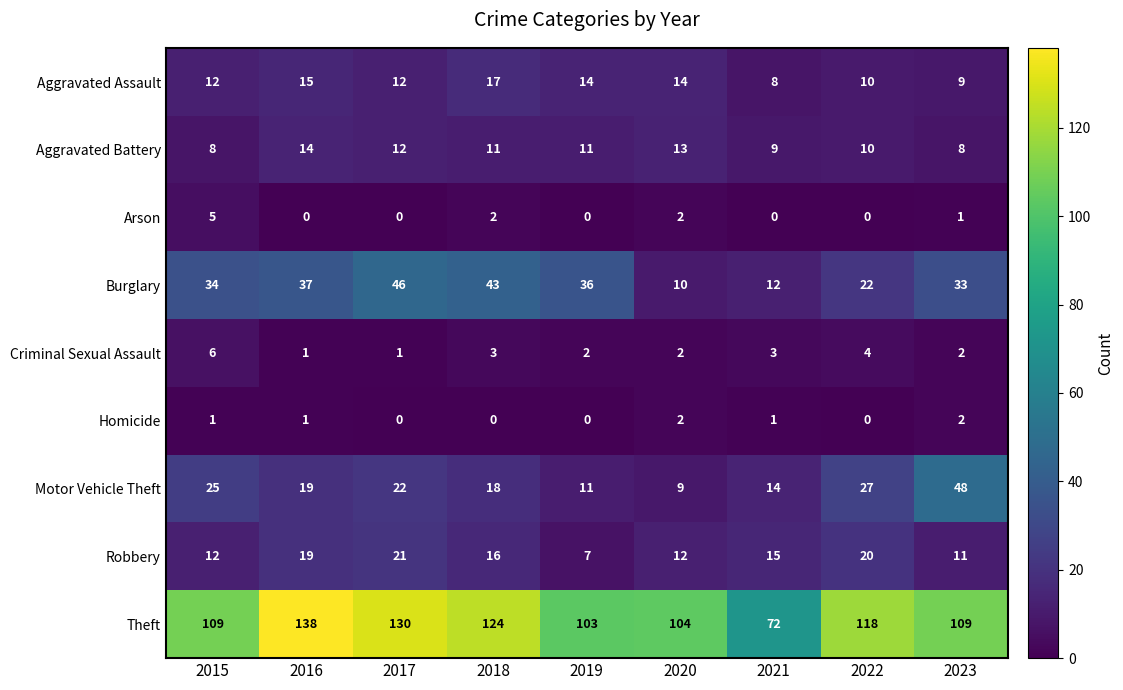

Count the number of categories in the chart.

9